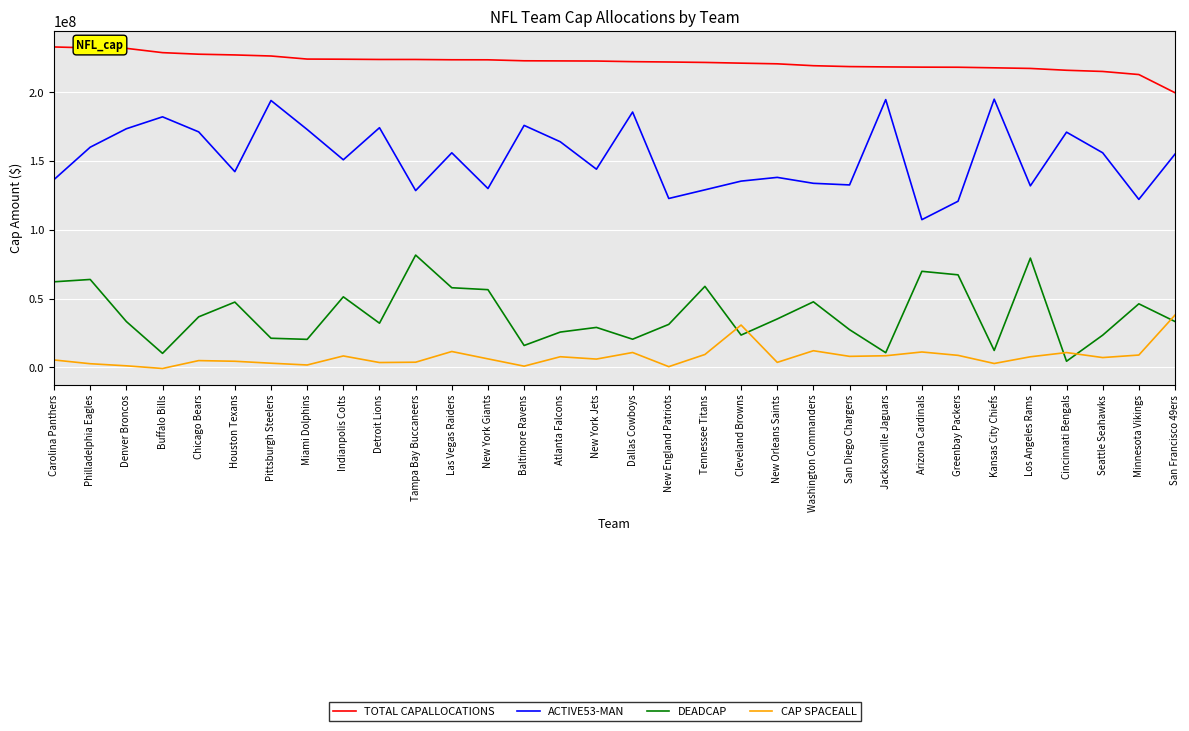

Is the value of DEADCAP at Arizona Cardinals greater than the value of CAP SPACEALL at Arizona Cardinals?

Yes